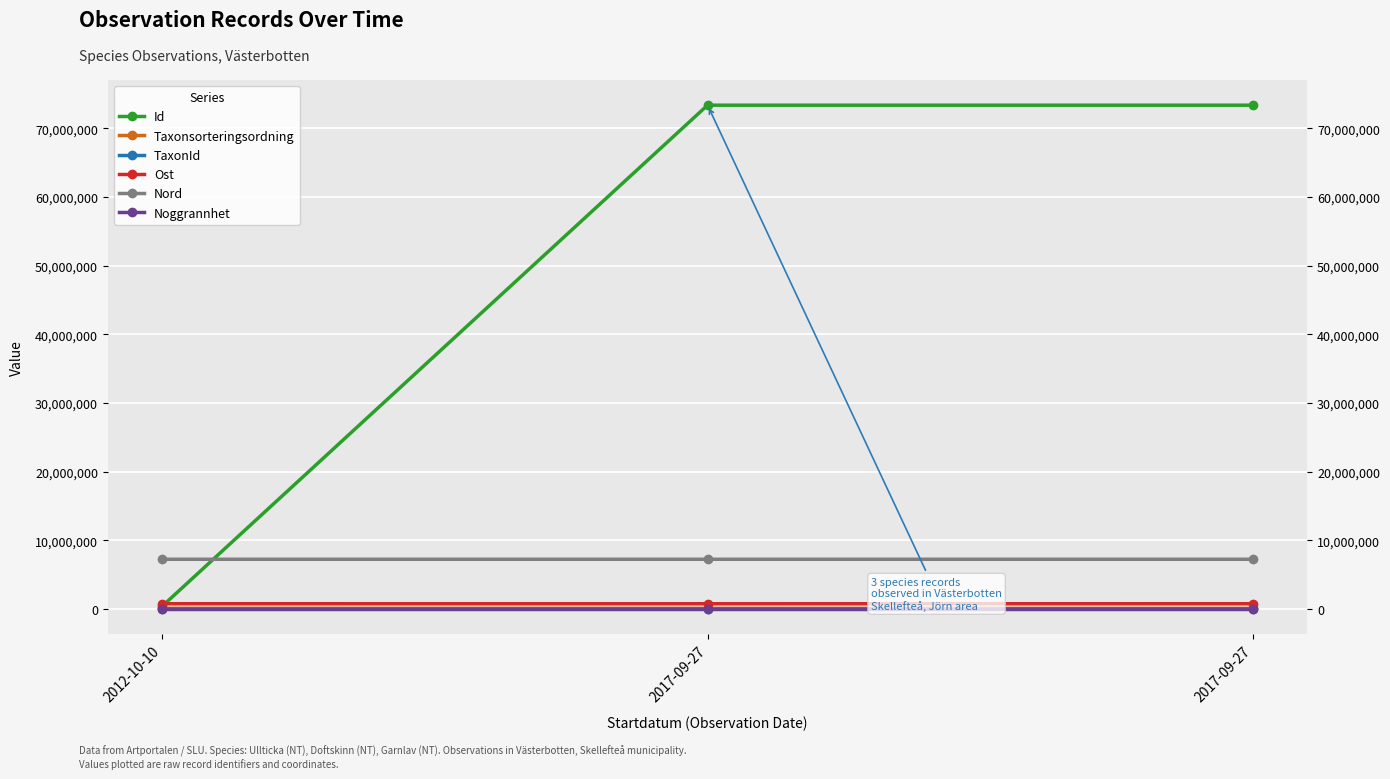

What is the value of the Noggrannhet point at the 1st from the left?

5.0